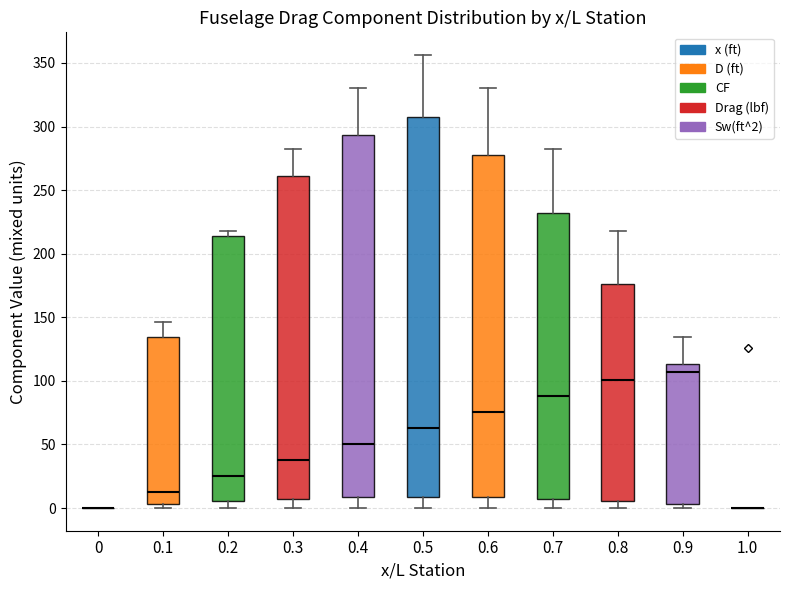

Reading left to right, read every box against the y-axis: the position of its median line, the range the box covers, and the ends of its whiskers. The values are not printed on the chart, so give them approximately, as read against the axis.

0: box collapsed to a line at 0, whiskers 0 to 0
0.1: median 15, box 5 to 135, whiskers 0 to 145
0.2: median 25, box 5 to 215, whiskers 0 to 220
0.3: median 40, box 5 to 260, whiskers 0 to 280
0.4: median 50, box 10 to 295, whiskers 0 to 330
0.5: median 65, box 10 to 305, whiskers 0 to 355
0.6: median 75, box 10 to 275, whiskers 0 to 330
0.7: median 90, box 5 to 230, whiskers 0 to 280
0.8: median 100, box 5 to 175, whiskers 0 to 220
0.9: median 105, box 5 to 115, whiskers 0 to 135
1.0: box collapsed to a line at 0, whiskers 0 to 0